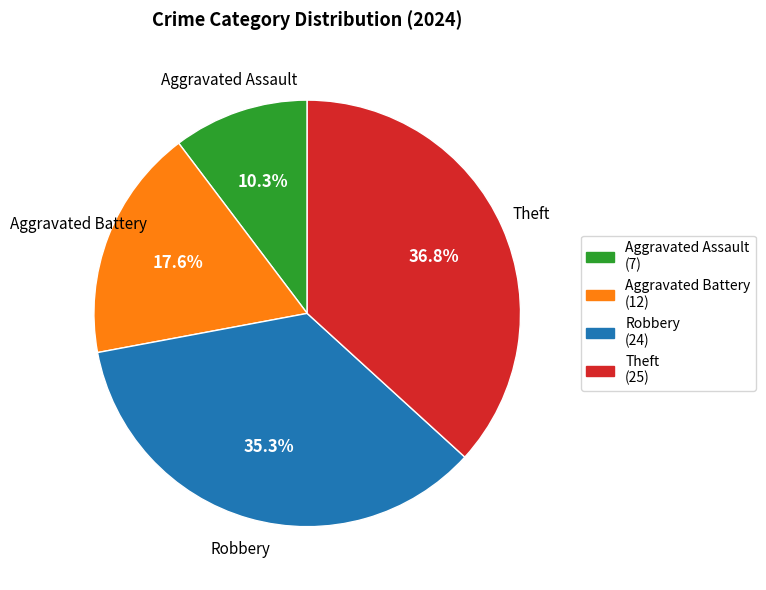

What is the total percentage of Robbery and Aggravated Battery?

52.9%